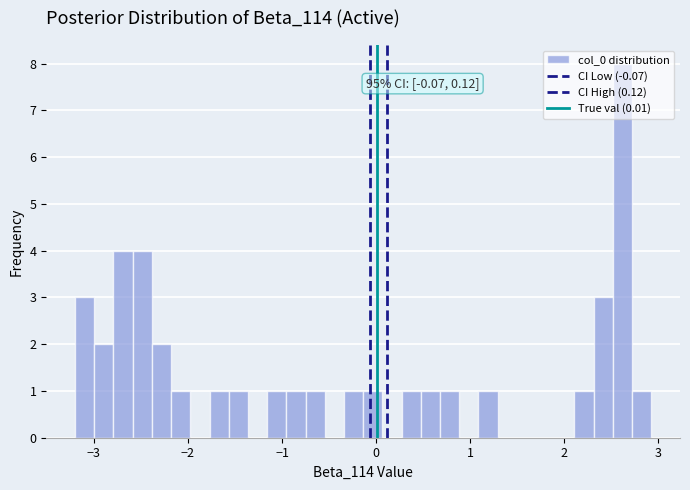

Read against the x-axis, roughly where is the centre of the tallest bar?

2.6